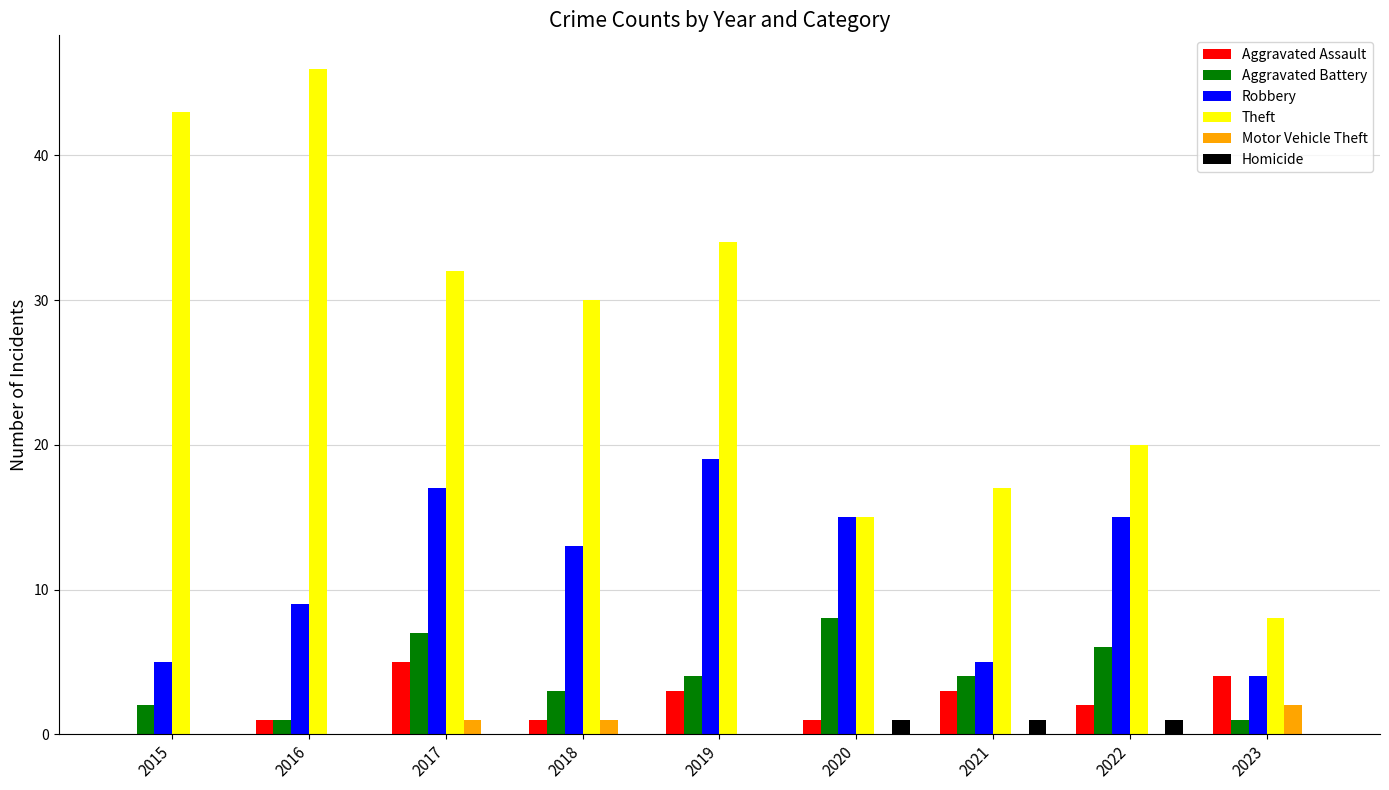

Between 2018 and 2021, which series saw the biggest shift?

Theft